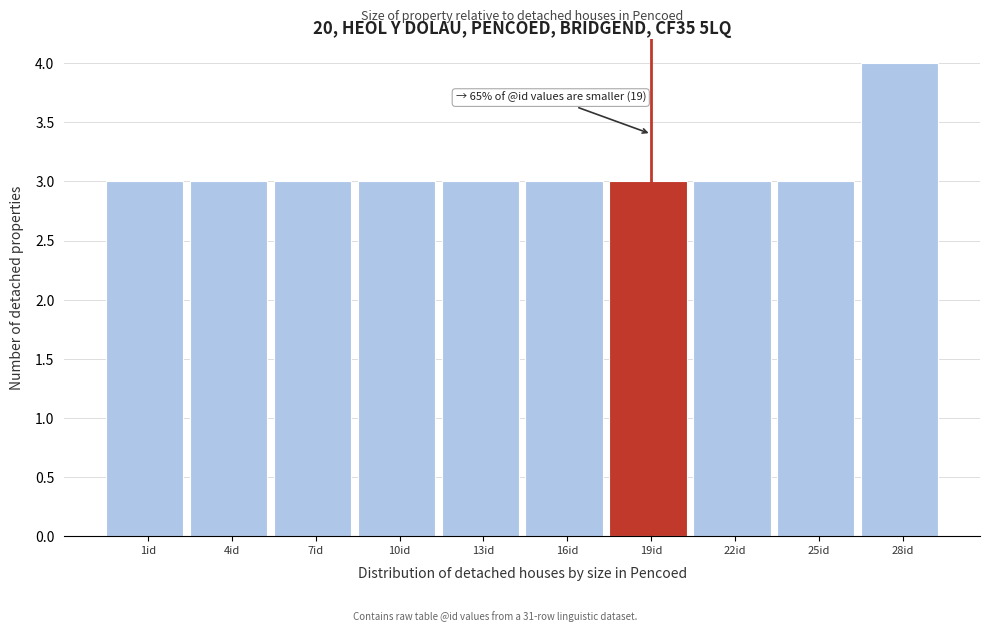

Reading right to left, what are all the values shown in this chart?

4	3	3	3	3	3	3	3	3	3